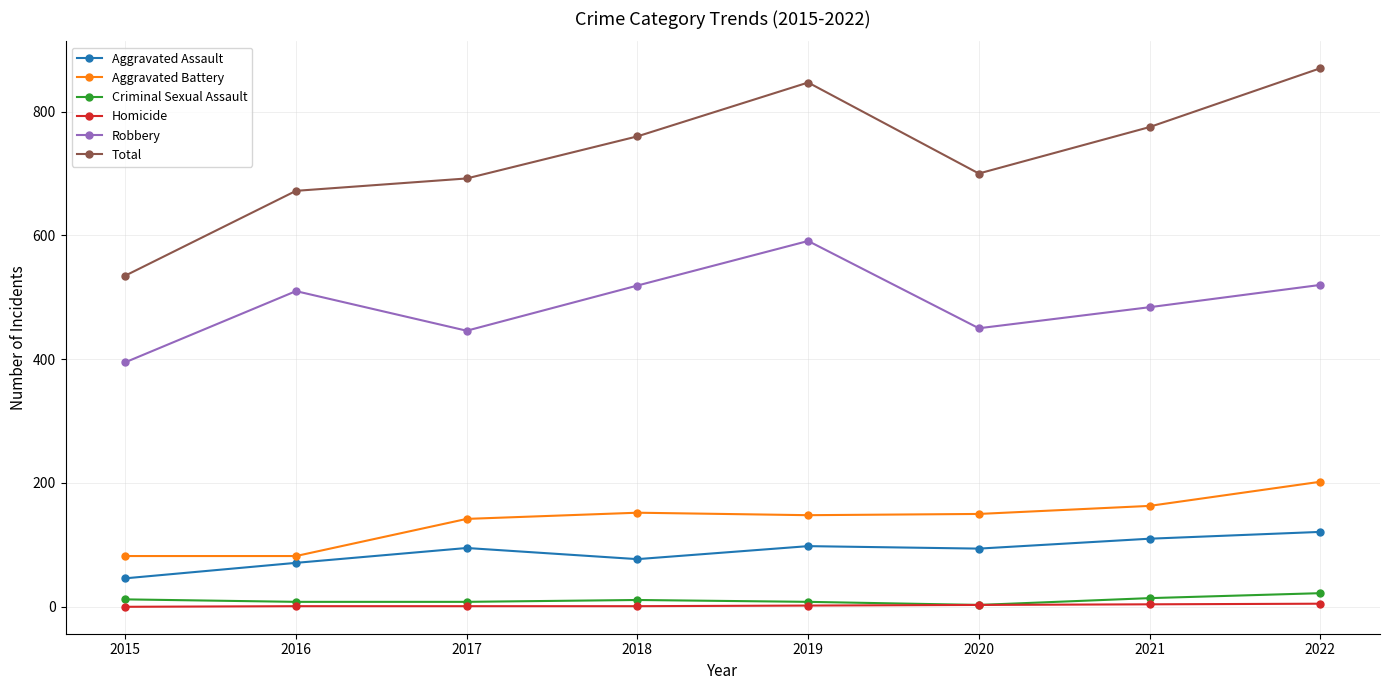

Is it true that Robbery equals 278 at 2022?

False